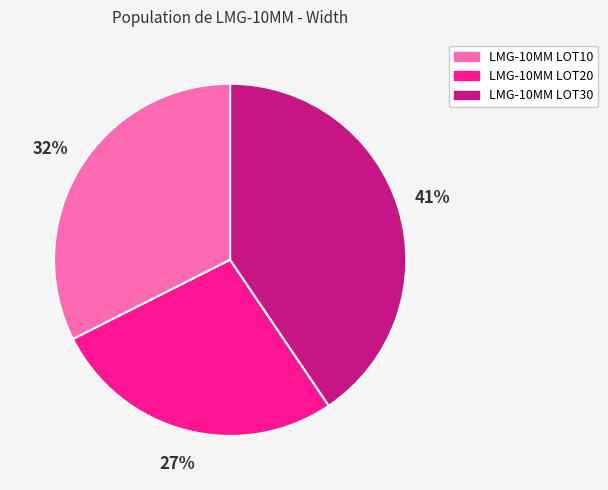

True or false: LMG-10MM LOT20 accounts for 38% of the total.

False